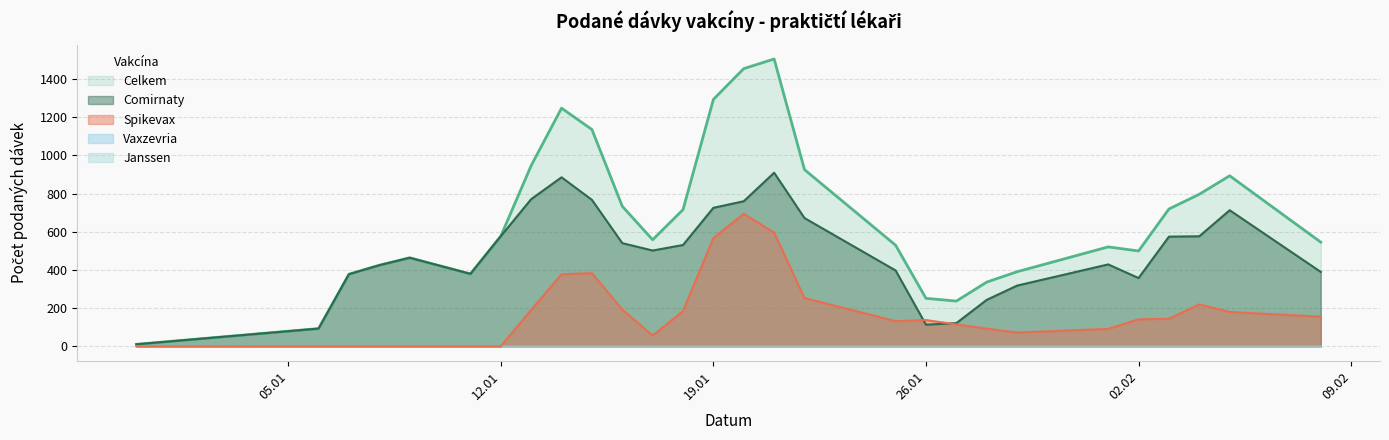

Which series has the largest total across all categories?

Celkem